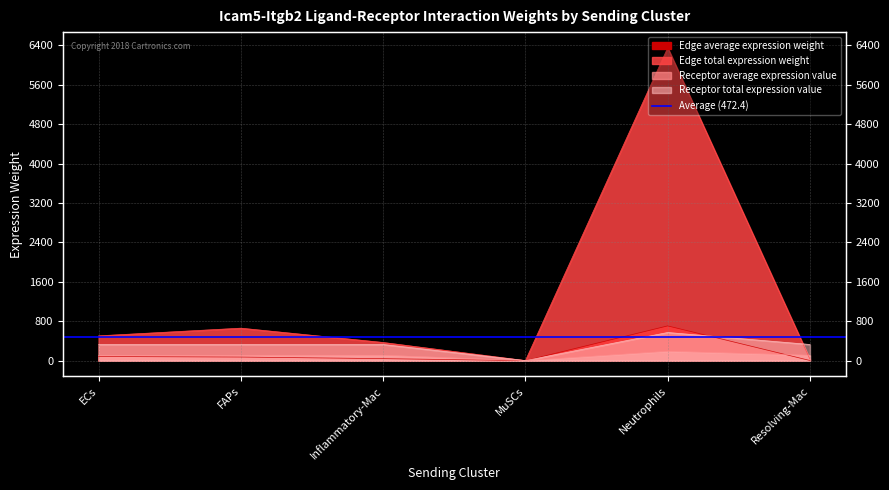

Rank the series by their maximum value, from lowest to highest.

Receptor average expression value, Receptor total expression value, Edge average expression weight, Edge total expression weight